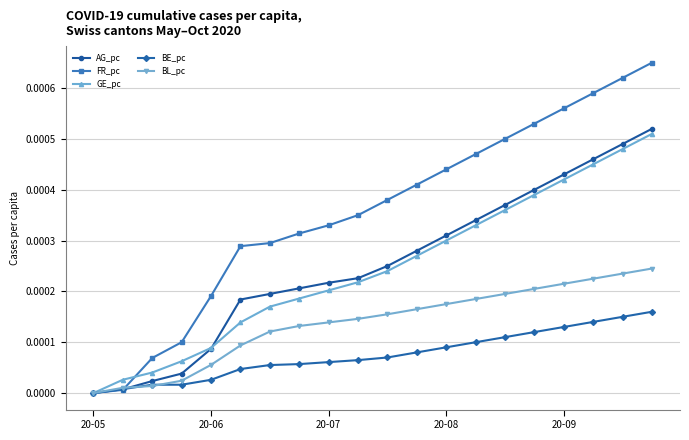

How many data points does each series have?

20